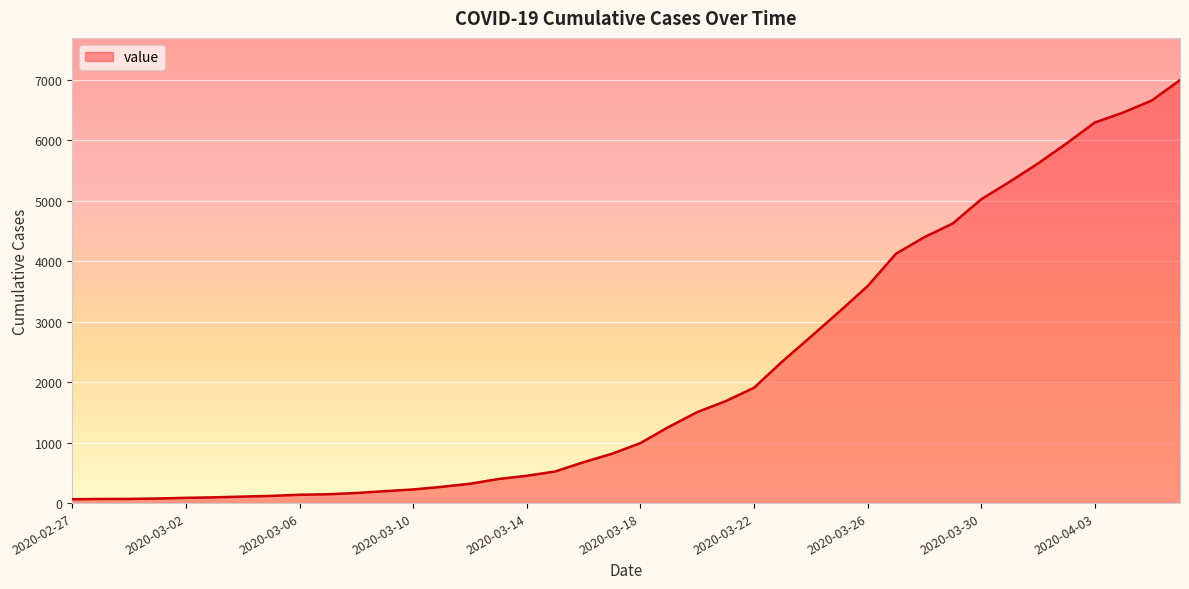

What is the greatest value displayed?

6995